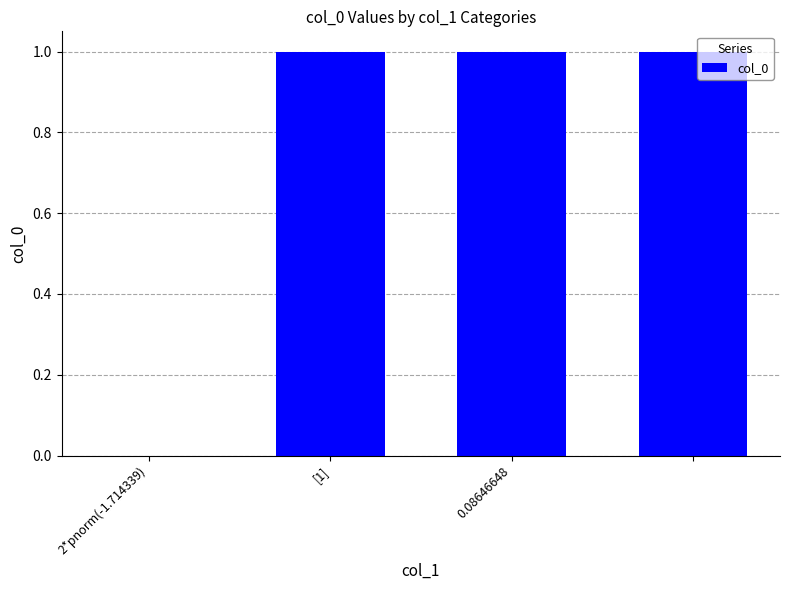

What is the sum of all values?

3